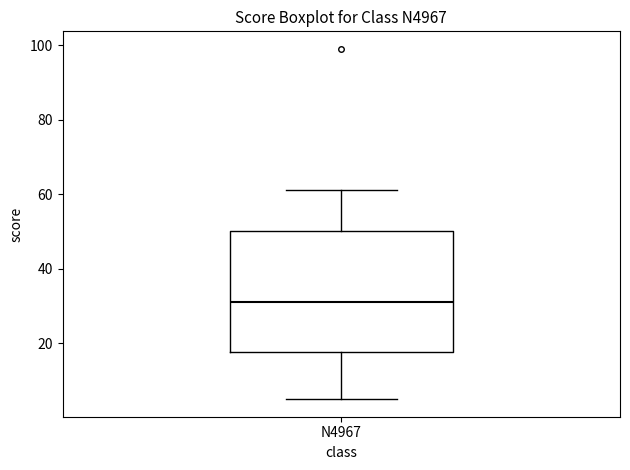

Read this box plot against the y-axis: the position of the median line, the range covered by the box, and the ends of both whiskers. The values are not printed on the chart, so give them approximately, as read against the axis.

median 32, box 18 to 50, whiskers 6 to 62